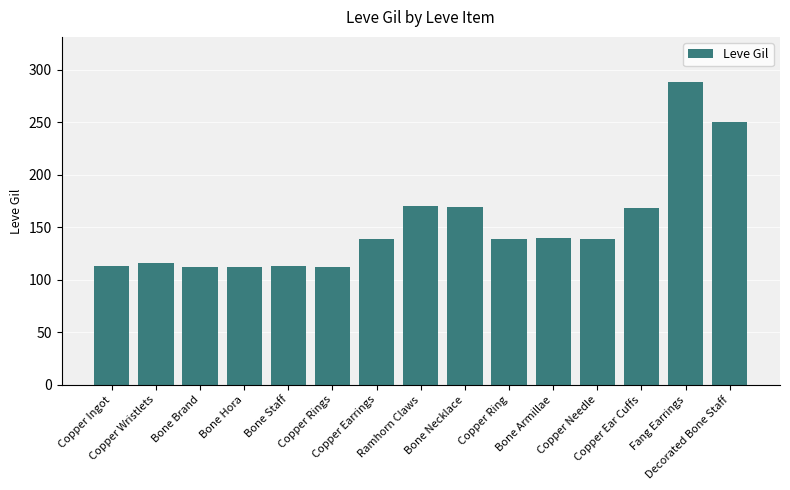

What is the label of the 8th bar from the right?

Ramhorn Claws